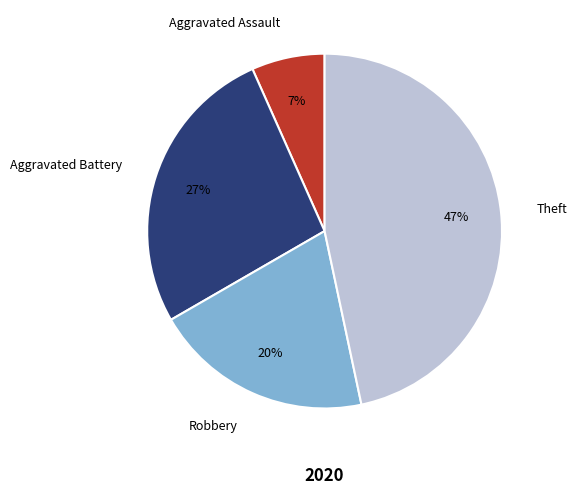

Is the sum of Aggravated Assault and Aggravated Battery greater than half?

No